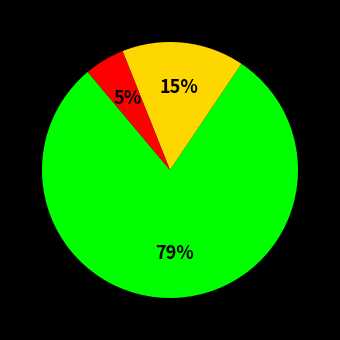

Is there any slice that represents more than half of the pie?

Yes